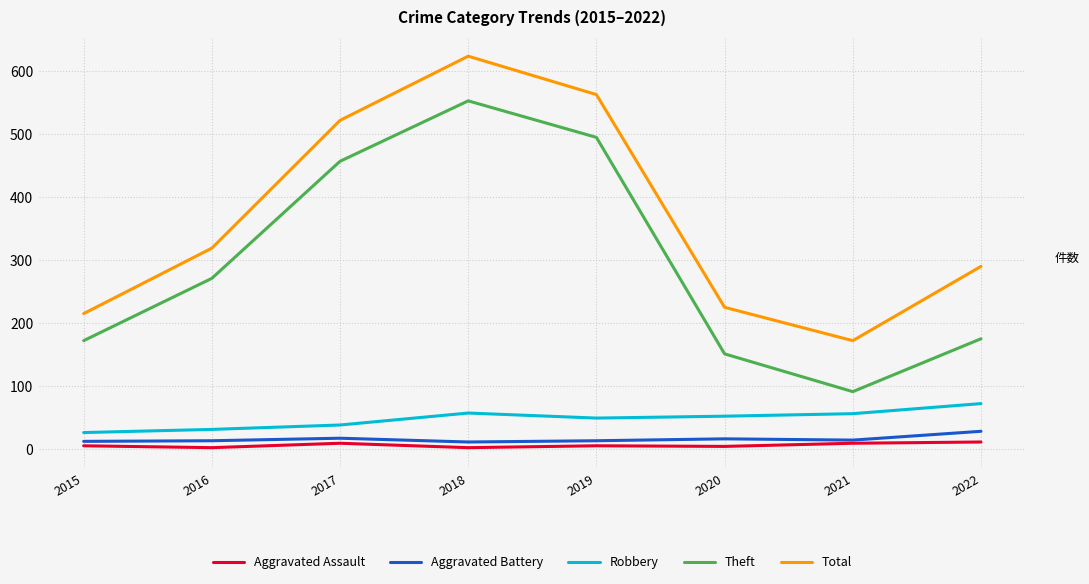

What is the difference between the highest and lowest values at 2018?

622